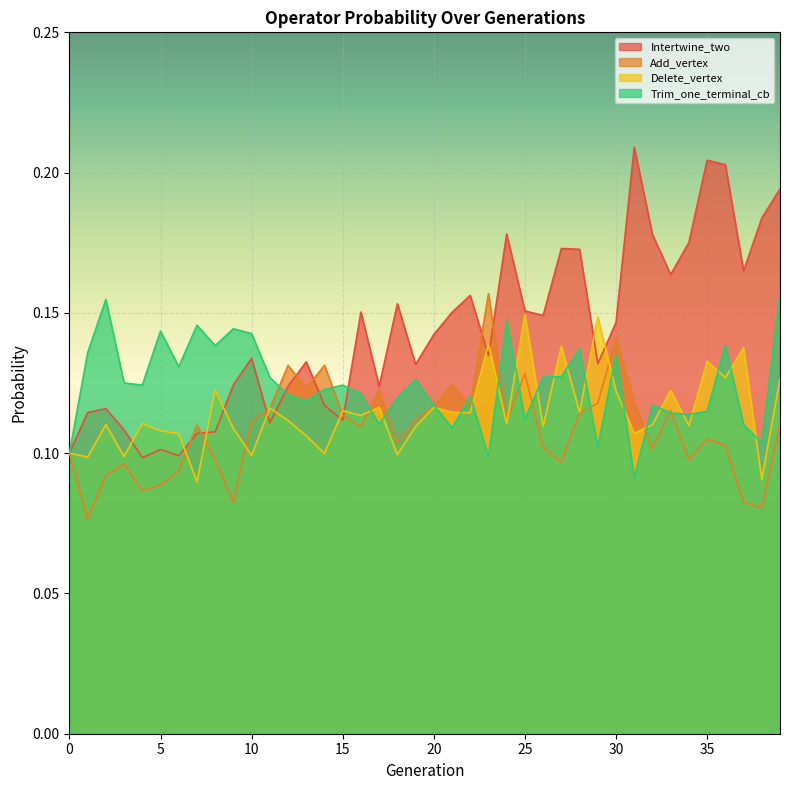

Where is the first local minimum for Delete_vertex?

1